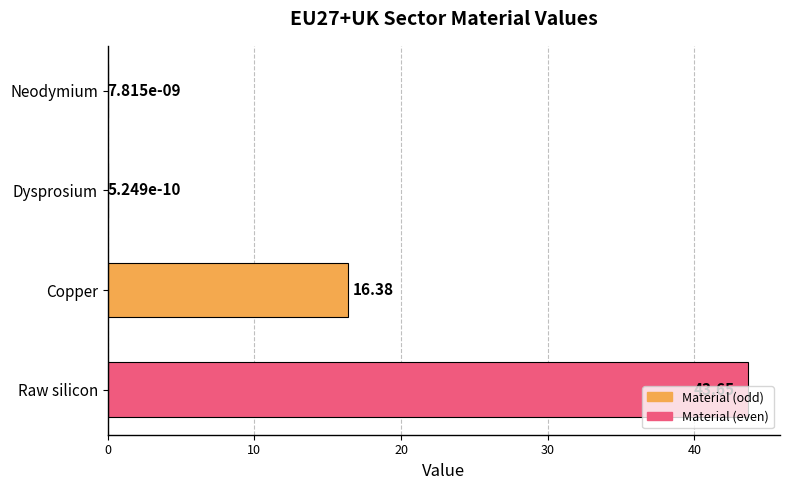

What is the change in value from Copper to Raw silicon?

+27.3